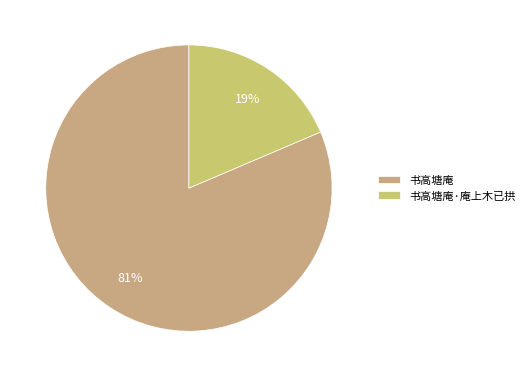

Is it true that 书高塘庵·庵上木已拱 is 19% of the pie?

True